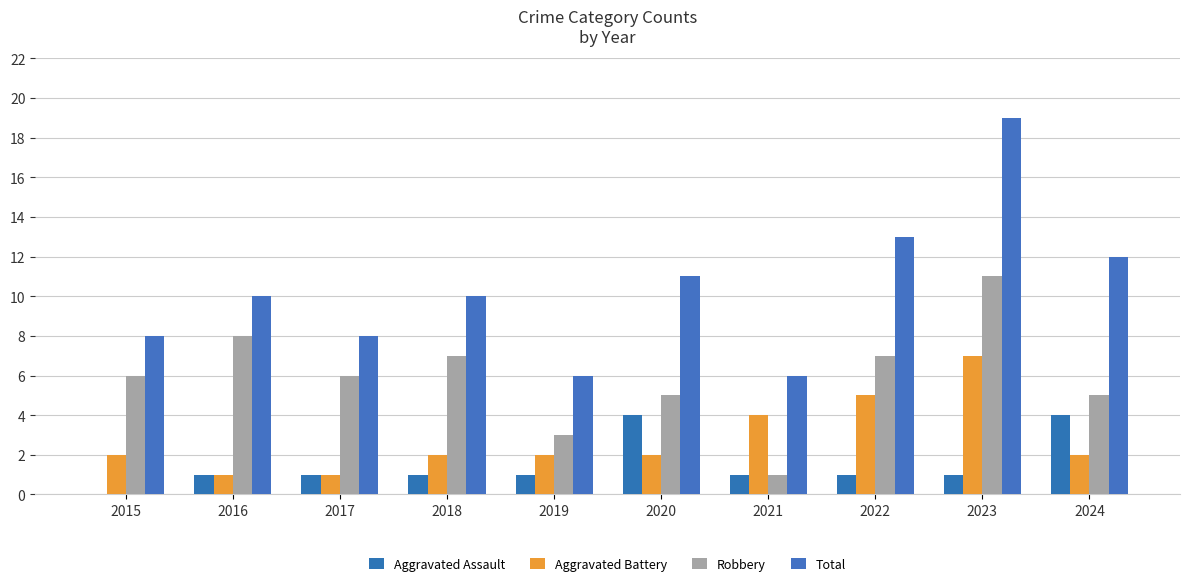

What is the spread (max minus min) of values at 2018?

9